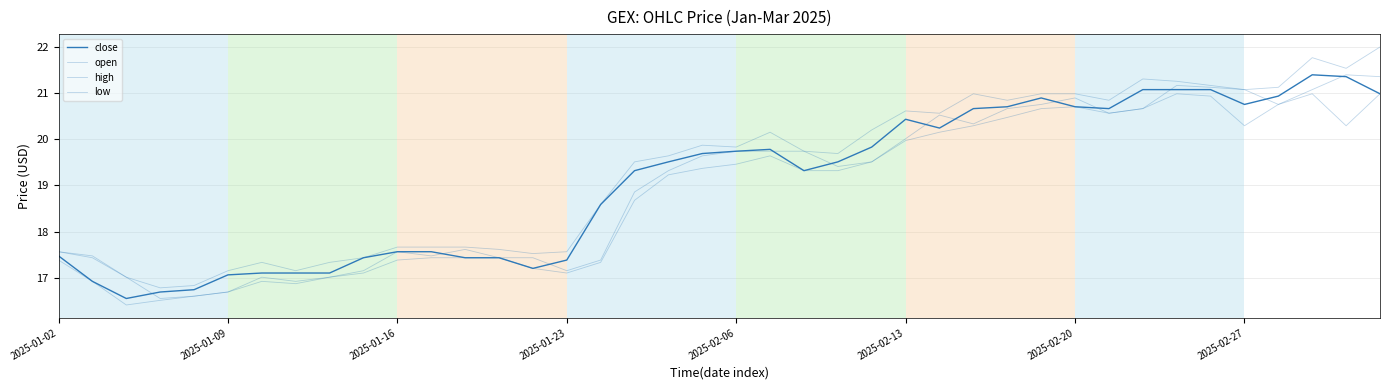

At which label does open first exceed 19?

18